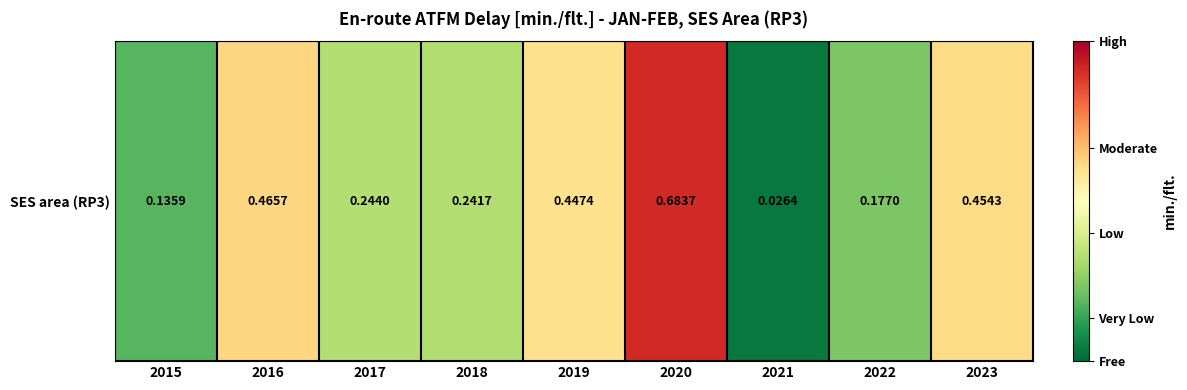

What is the maximum value shown in the chart?

0.7